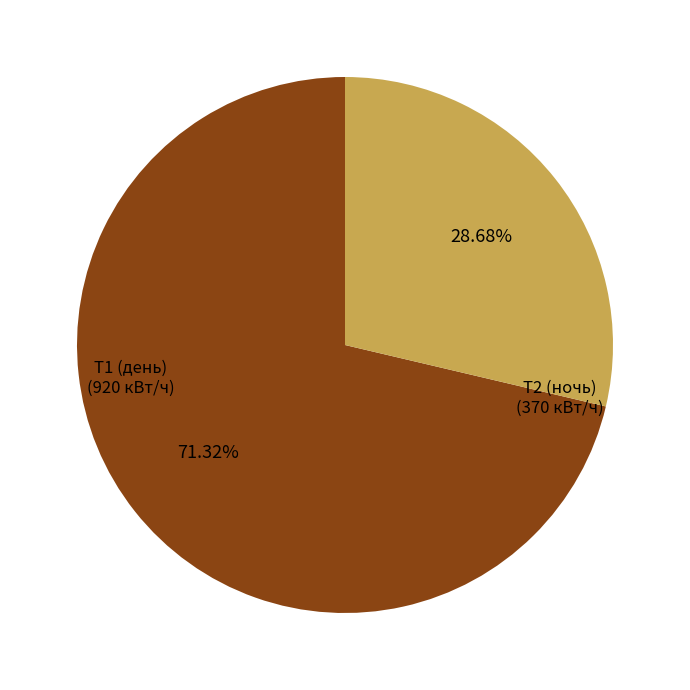

Is there a majority slice in this chart?

Yes